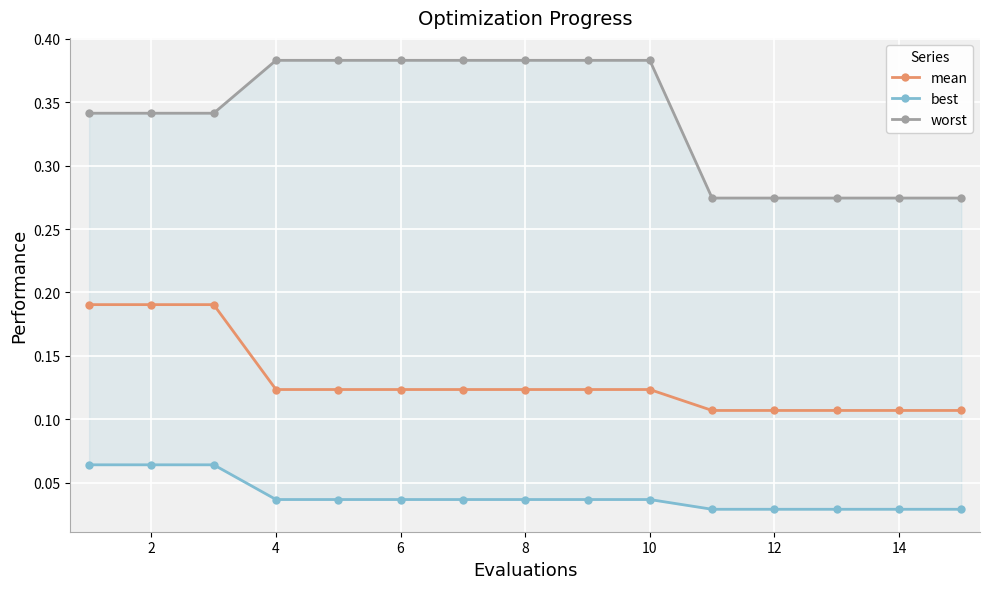

How many mean values are between 0 and 1?

15